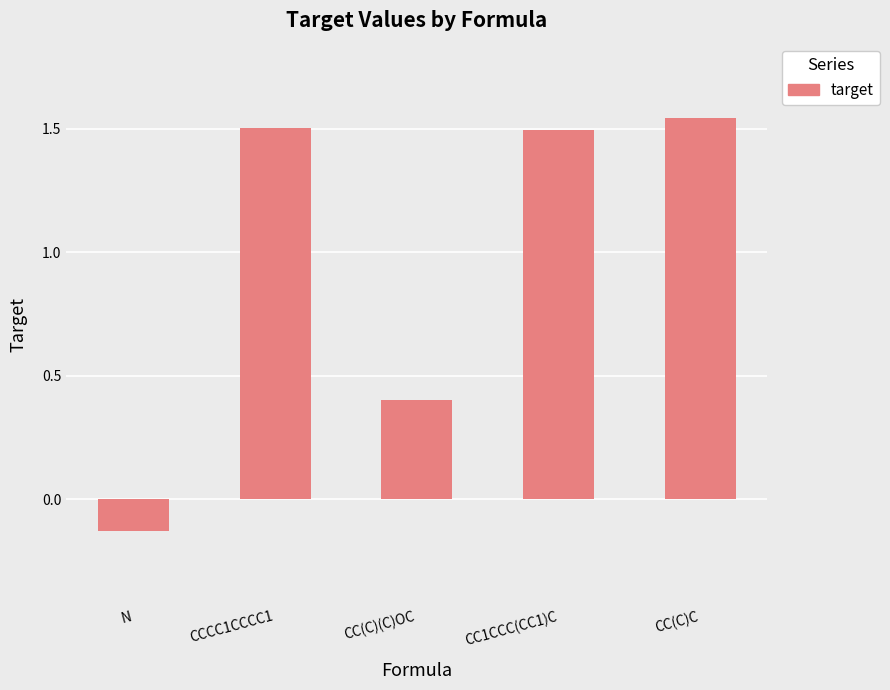

At which label does the data first exceed 1?

CCCC1CCCC1